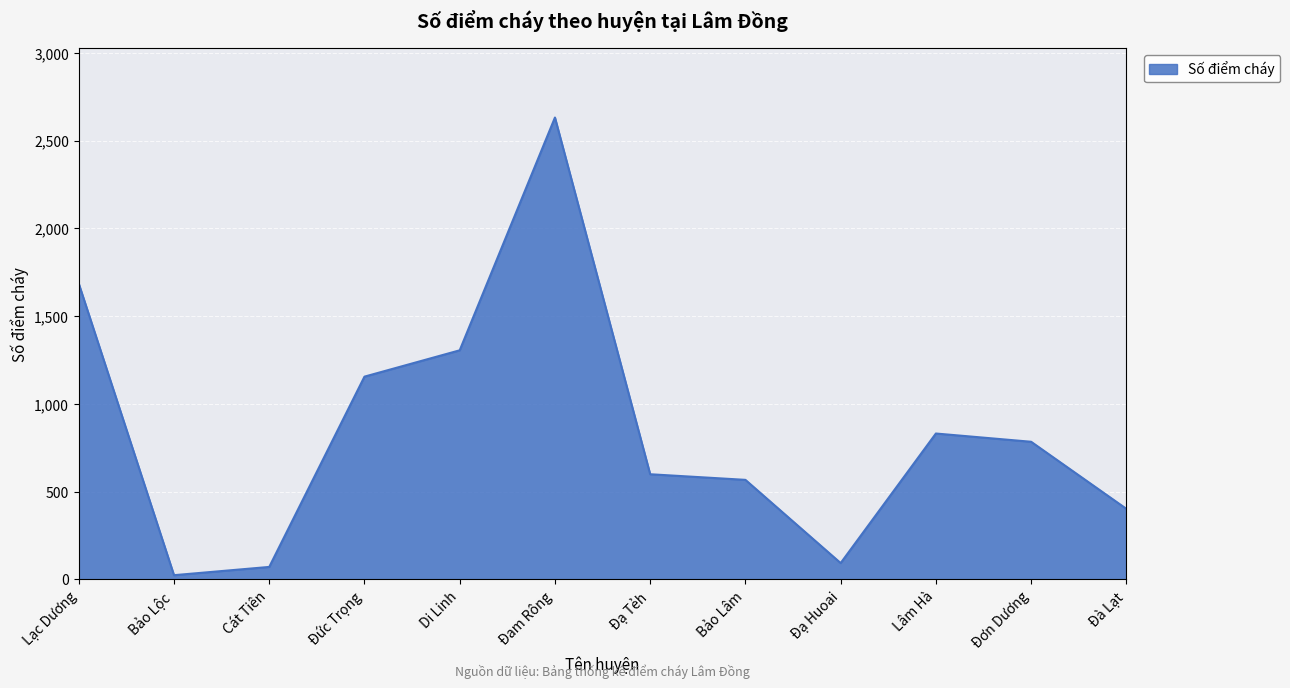

What is the change in value from Bảo Lộc to Đơn Dương?

+760